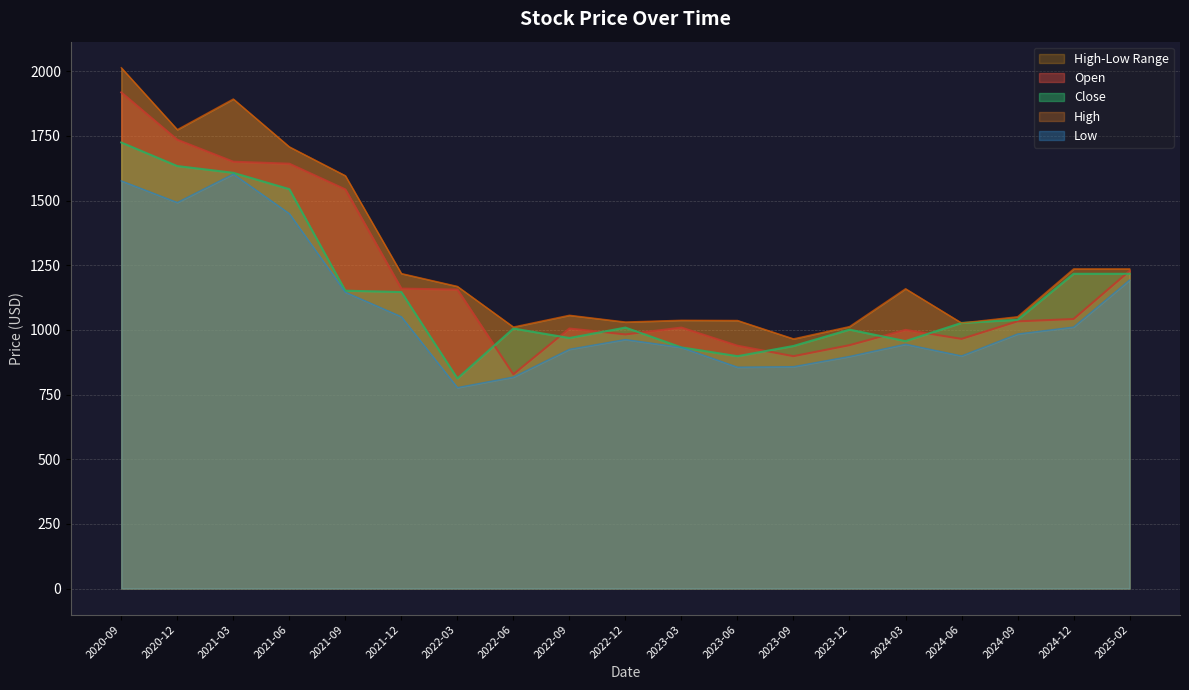

True or false: High has more than 2 interior local peaks.

True